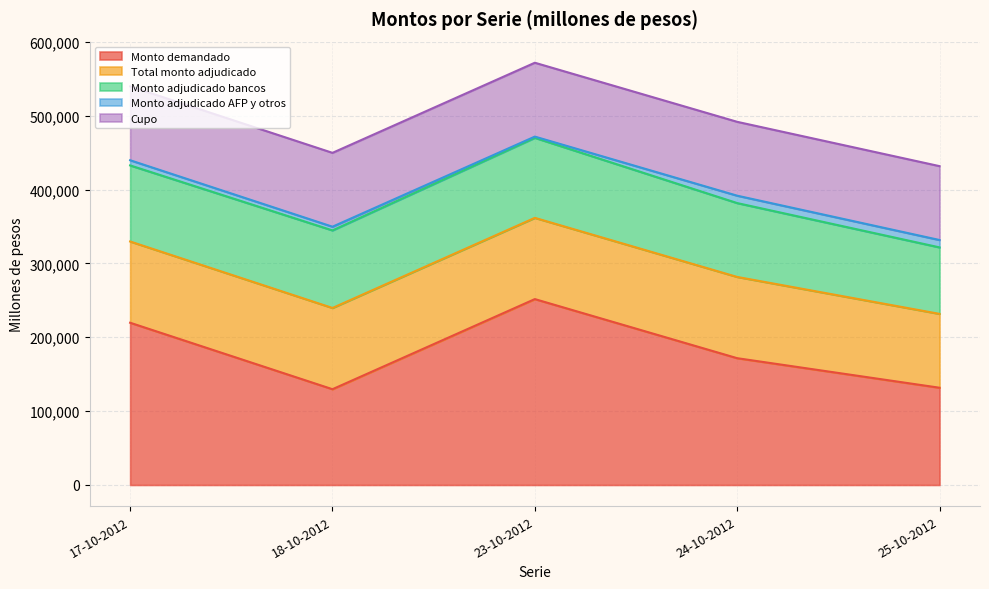

True or false: Monto adjudicado AFP y otros and Total monto adjudicado cross at least once.

False